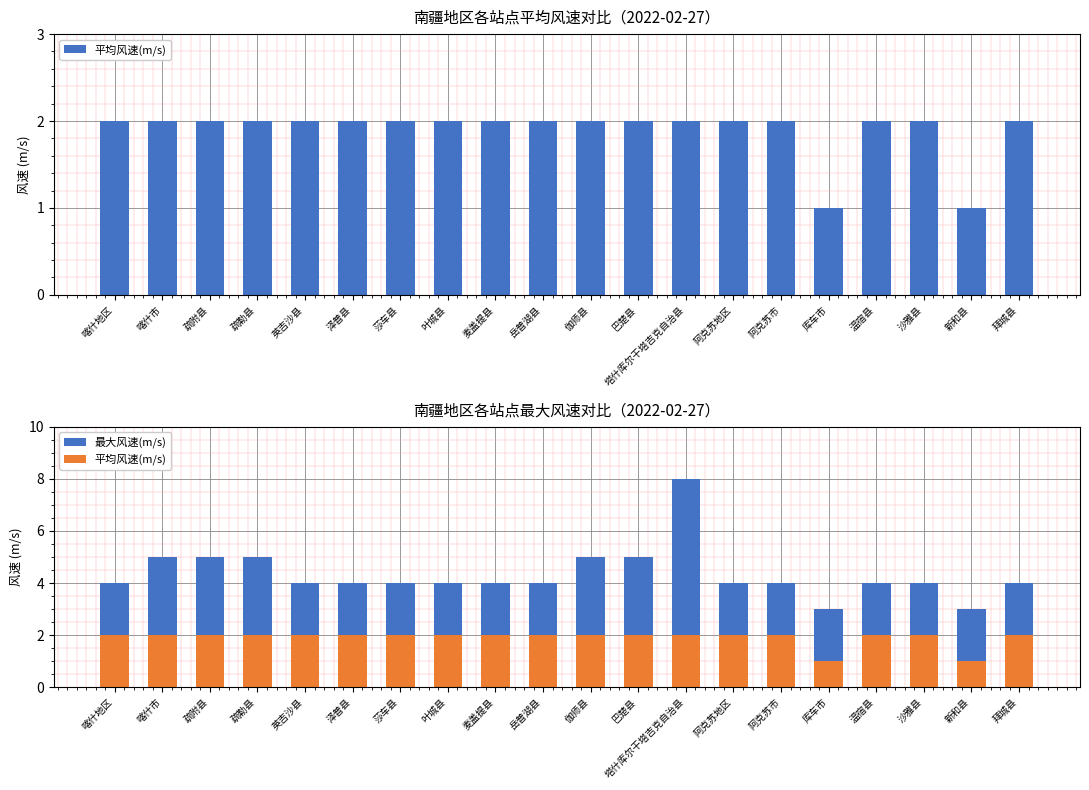

At which label is 平均风速(m/s) closest to 1?

库车市